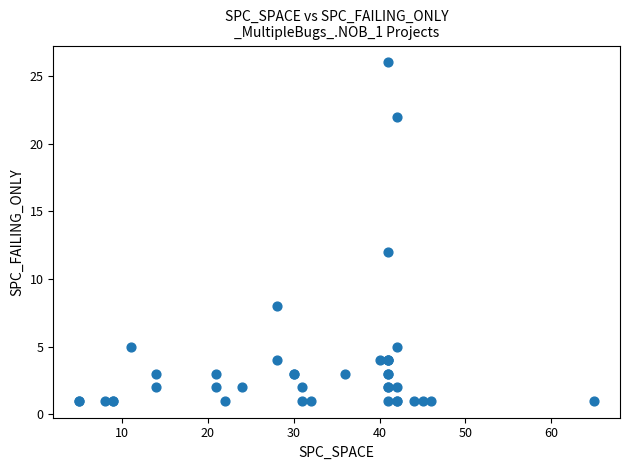

What Y value in the scatter plot is closest to 13?

12